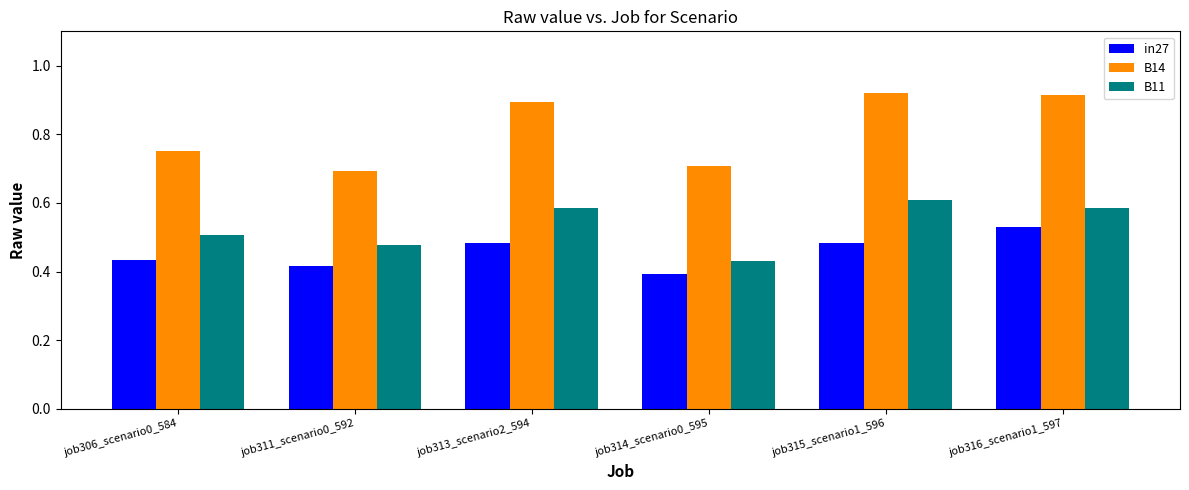

What are all the series names shown in the legend?

in27, B14, B11